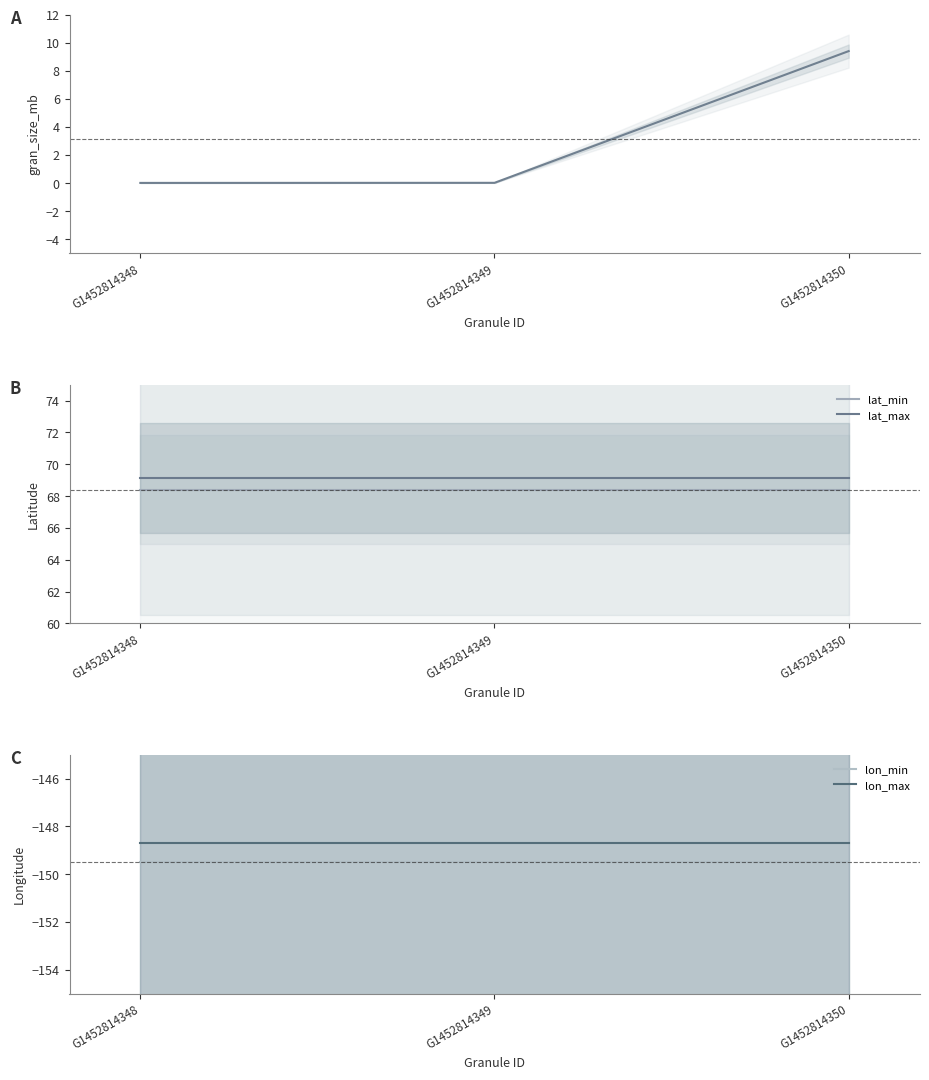

Rank the series by their maximum value, from lowest to highest.

lon_min, lon_max, gran_size_mb, lat_min, lat_max